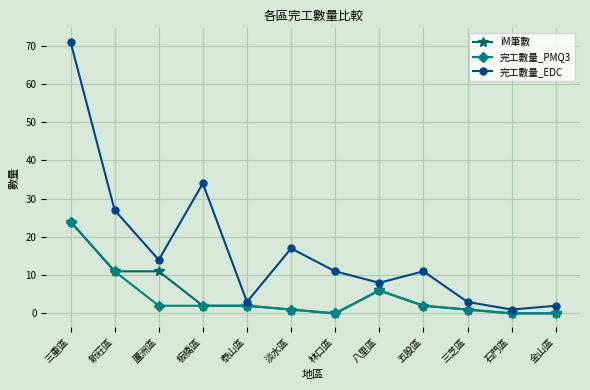

Which series has the widest spread of values?

完工數量_EDC